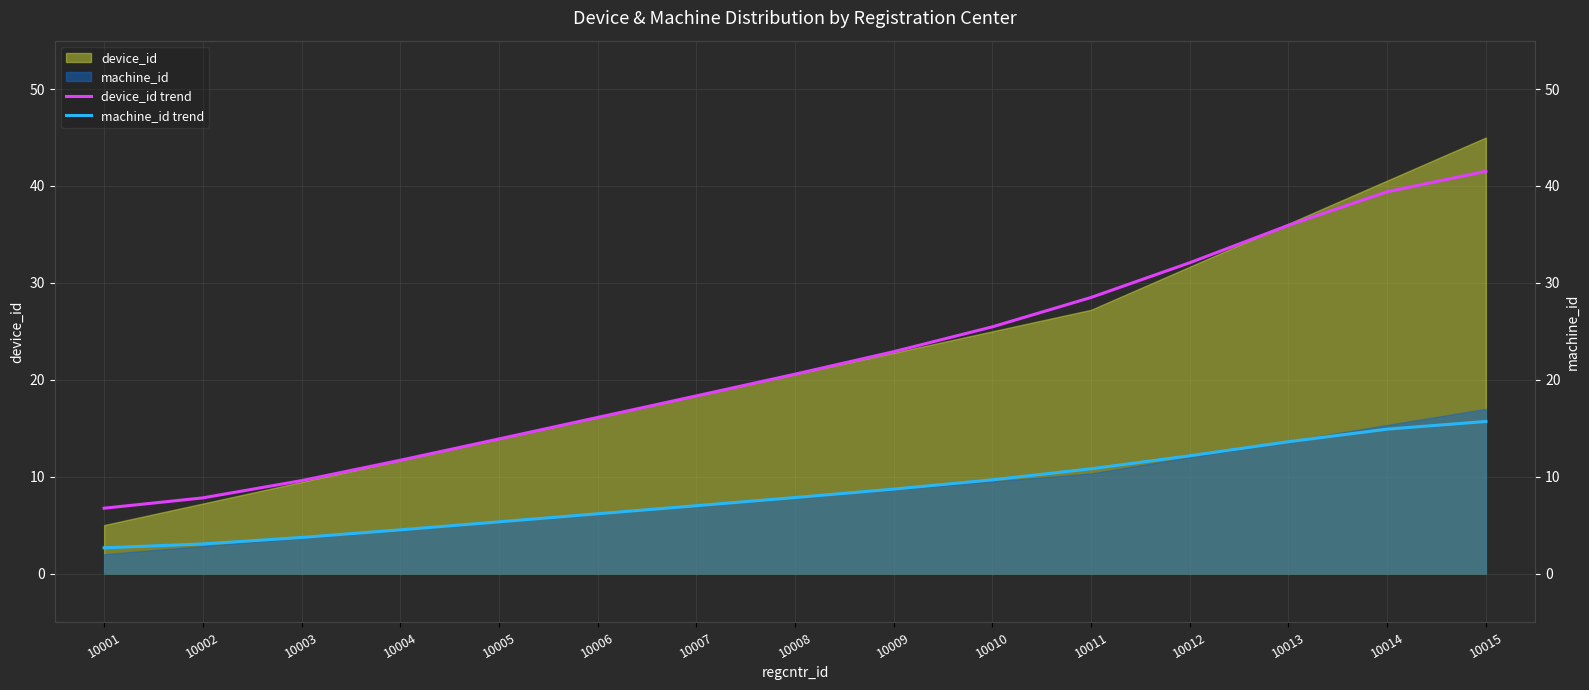

True or false: device_id trend and machine_id trend cross at least once.

False